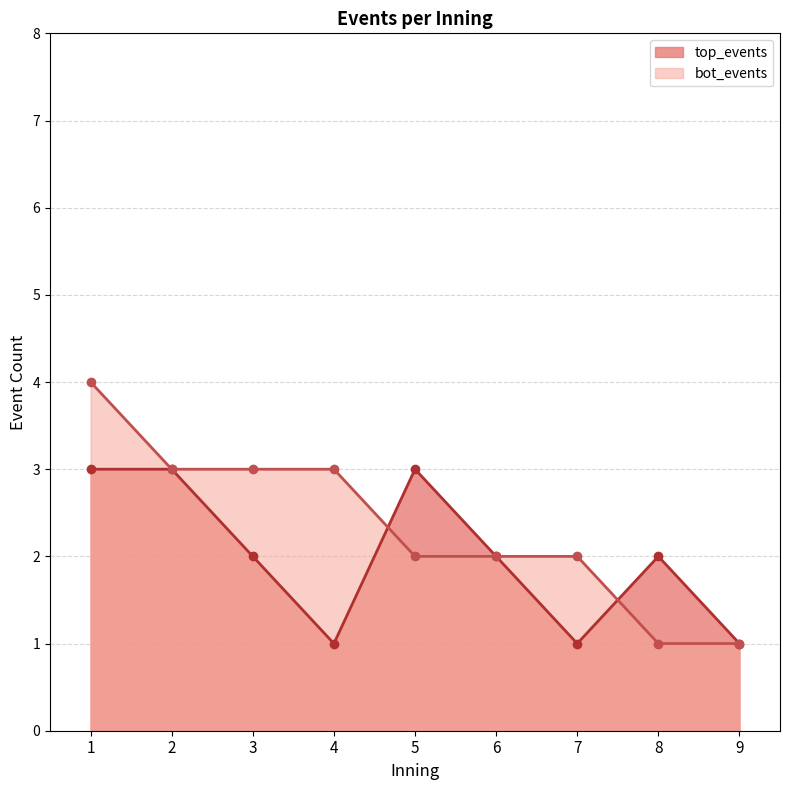

Which series has the largest range (max minus min)?

bot_events